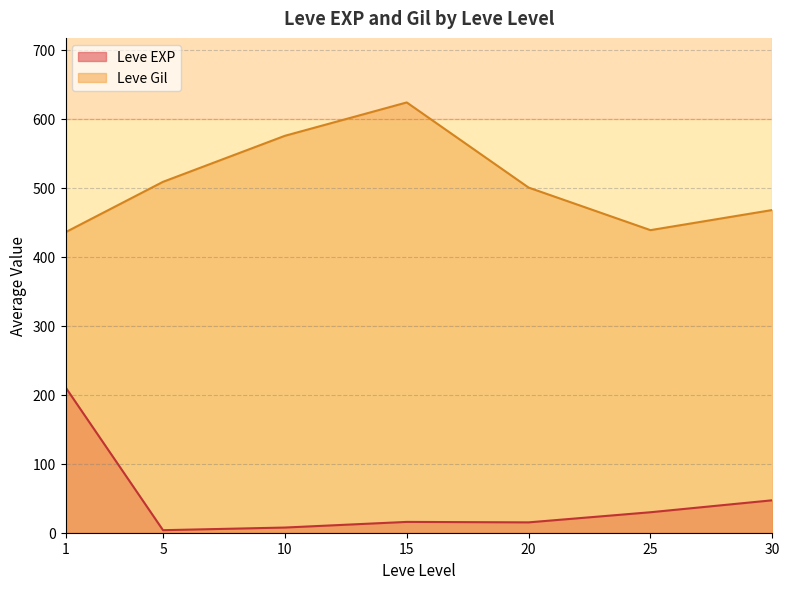

Where does the Leve EXP series first go above 5?

1